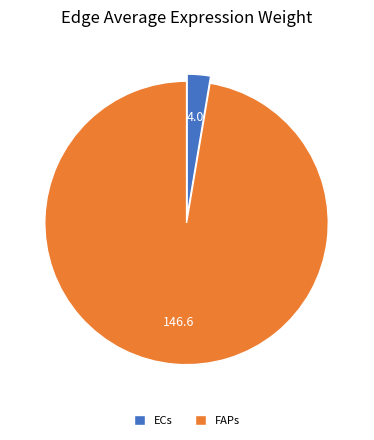

Is the sum of ECs and FAPs greater than half?

Yes